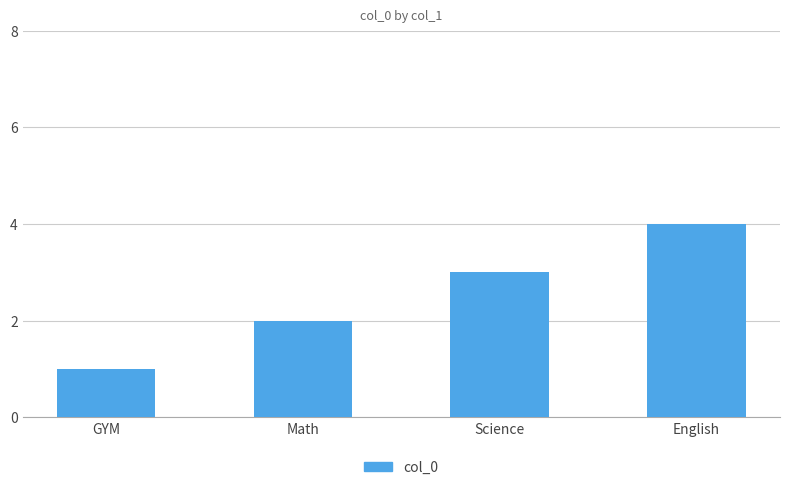

What is the label of the 3rd bar from the left?

Science